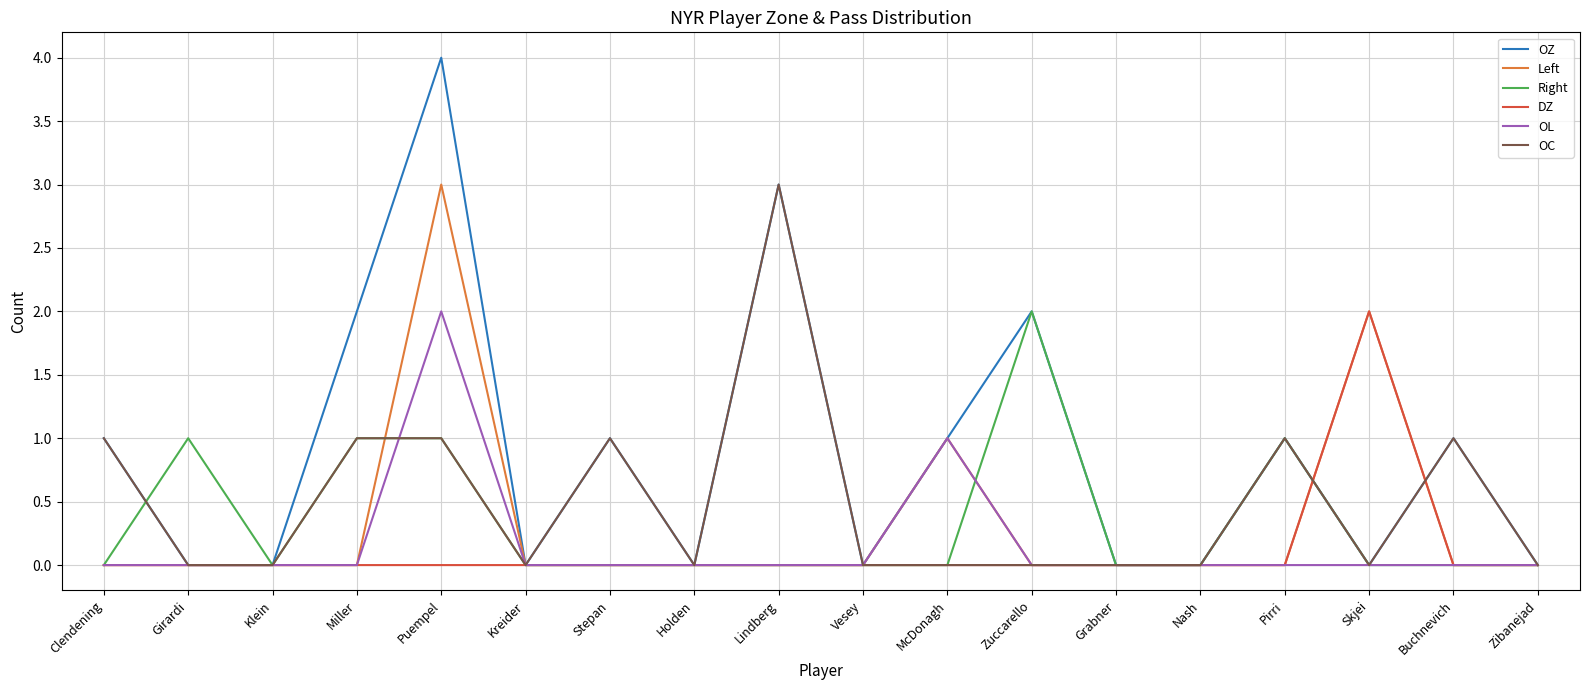

Is it true that DZ equals 1 at Pirri?

False